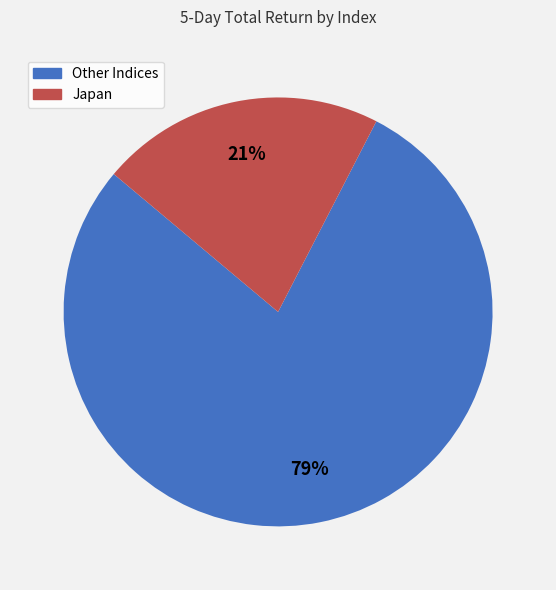

Is there any slice that represents more than half of the pie?

Yes